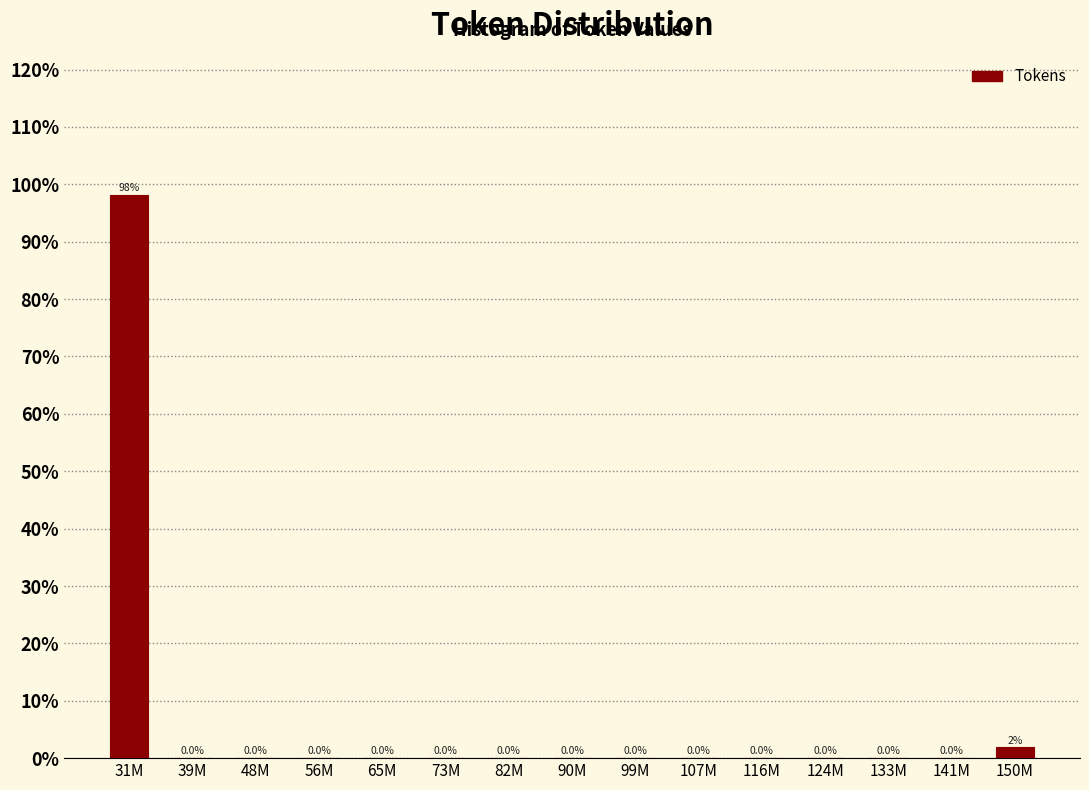

What is the maximum value shown in the chart?

98.1